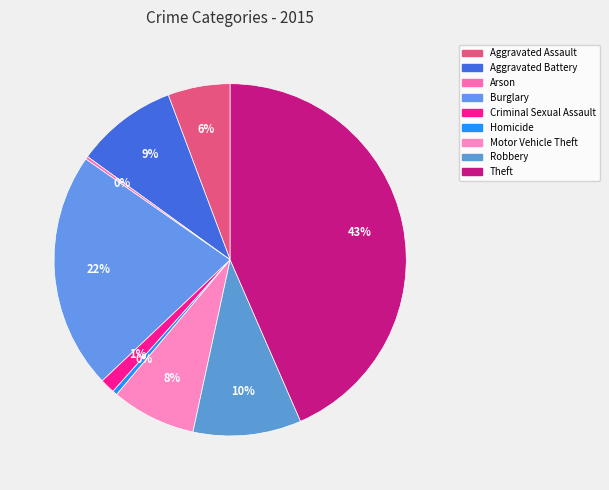

Combined, what portion of the pie is Aggravated Battery and Aggravated Assault?

15.0%